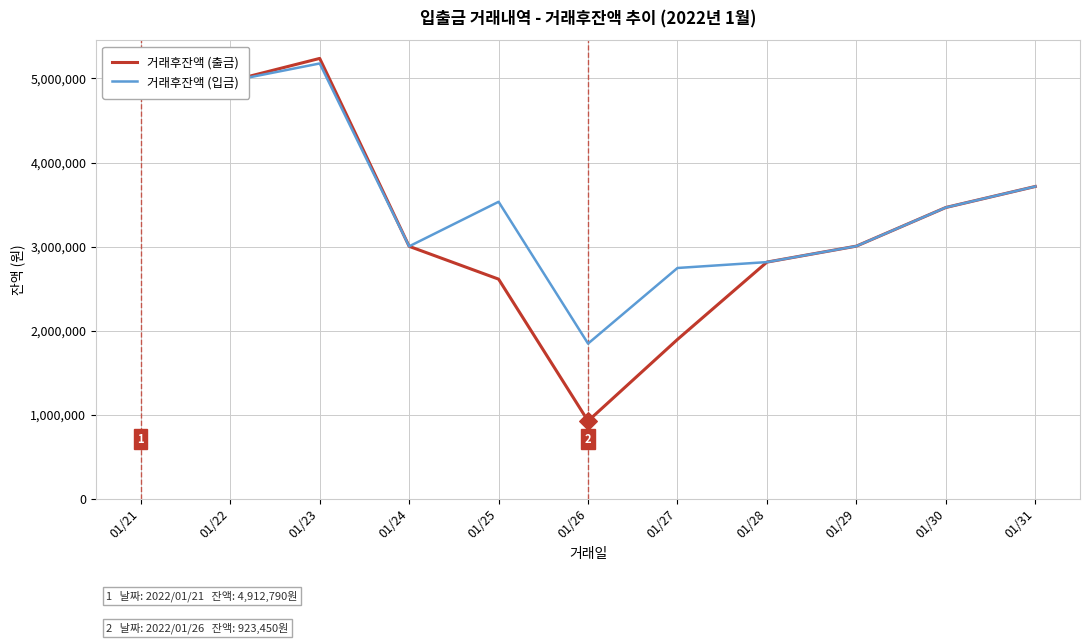

Which series has the largest range (max minus min)?

거래후잔액 (출금)